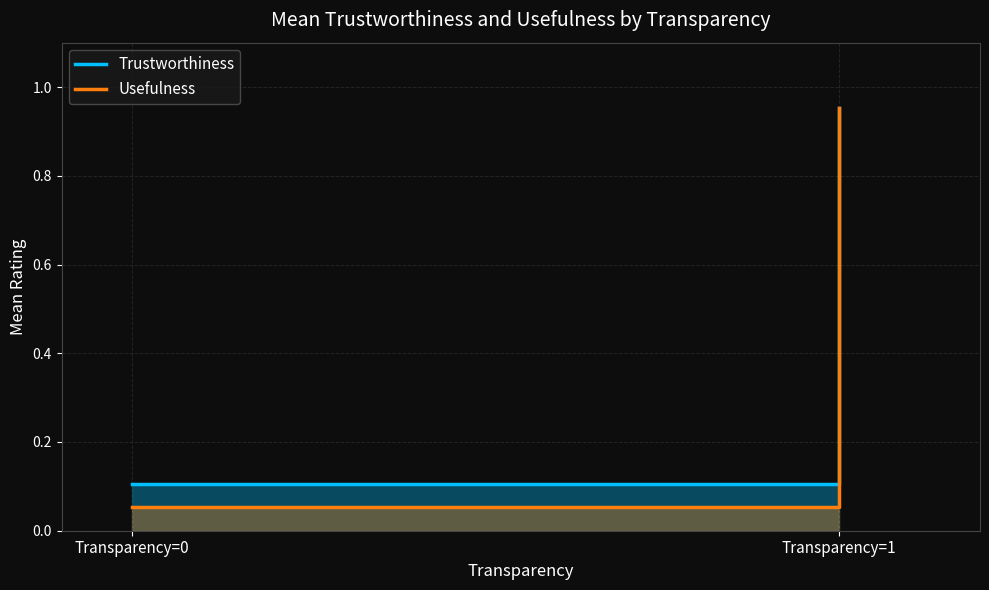

At which label does Trustworthiness reach its peak?

Transparency=1